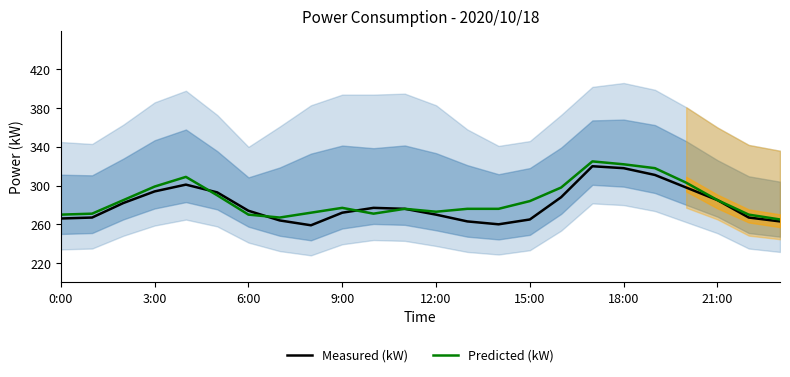

Reading left to right, extract all data points from this chart.

Measured (kW): 266	267	282	294	301	293	274	264	259	272	277	276	270	263	260	265	288	320	318	311	298	285	267	263
Predicted (kW): 270	271	285	299	309	290	270	267	272	277	271	276	273	276	276	284	298	325	322	318	303	285	270	265